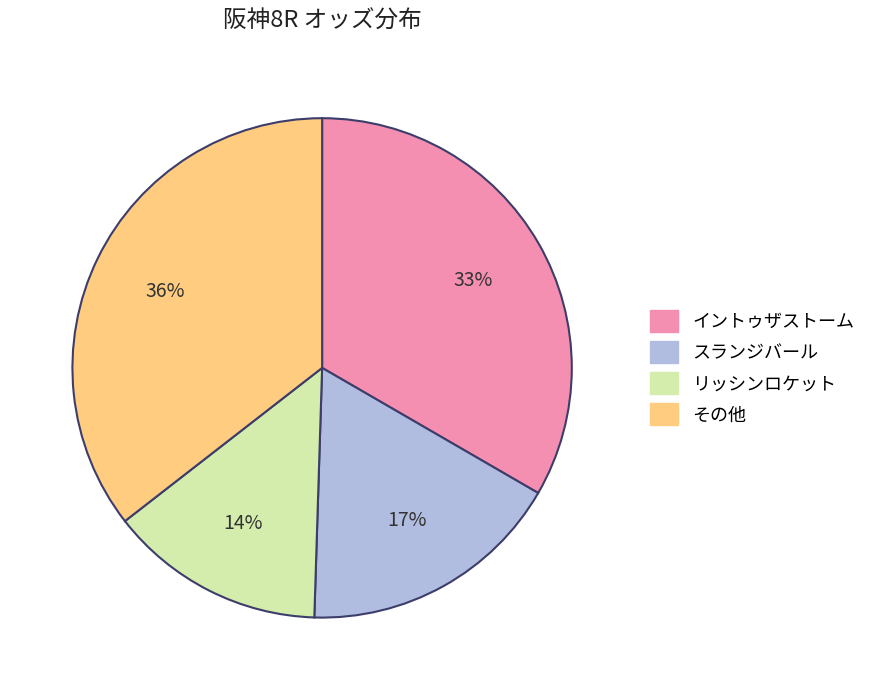

To the nearest percent, what is the average slice percentage?

25%